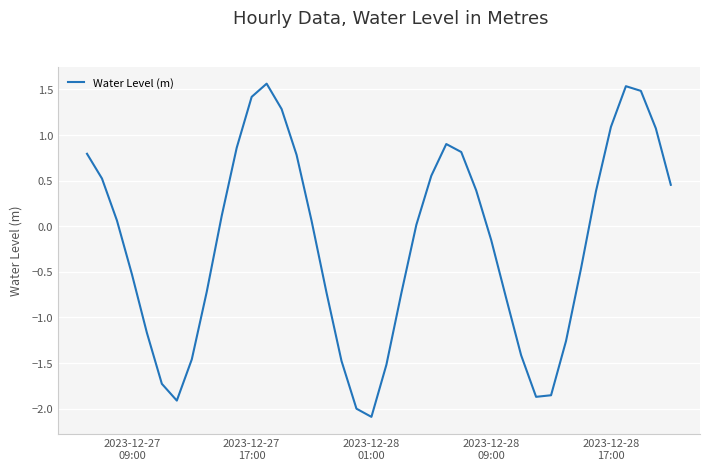

What is the difference between the maximum and minimum values?

3.7